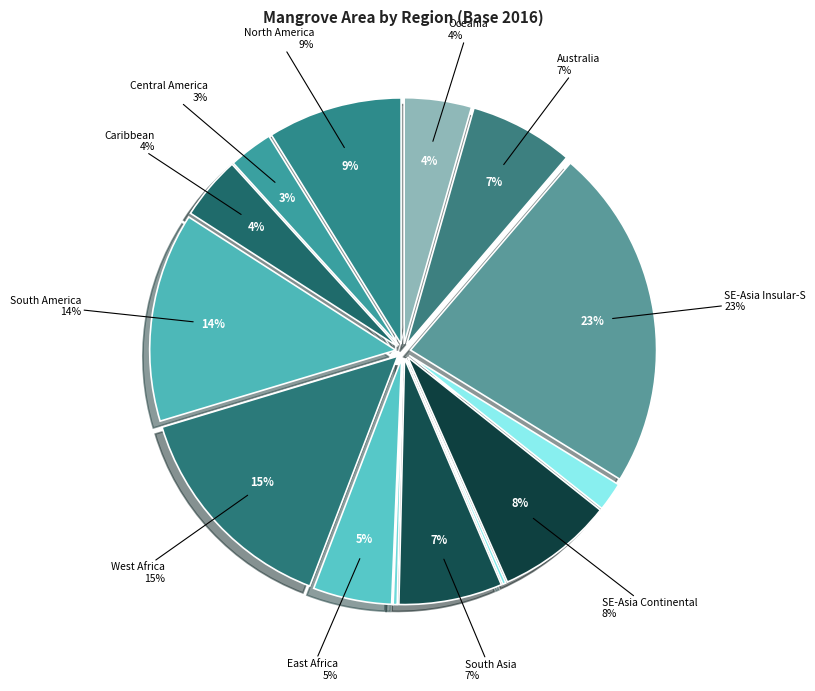

What is the total percentage of Australia and SE-Asia Insular-N?

8.7%